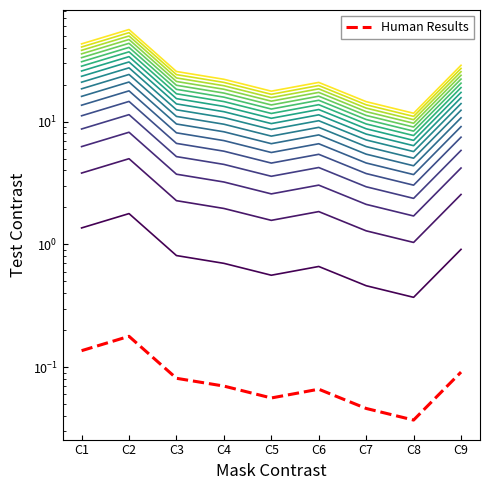

How many values are between 0 and 1?

9